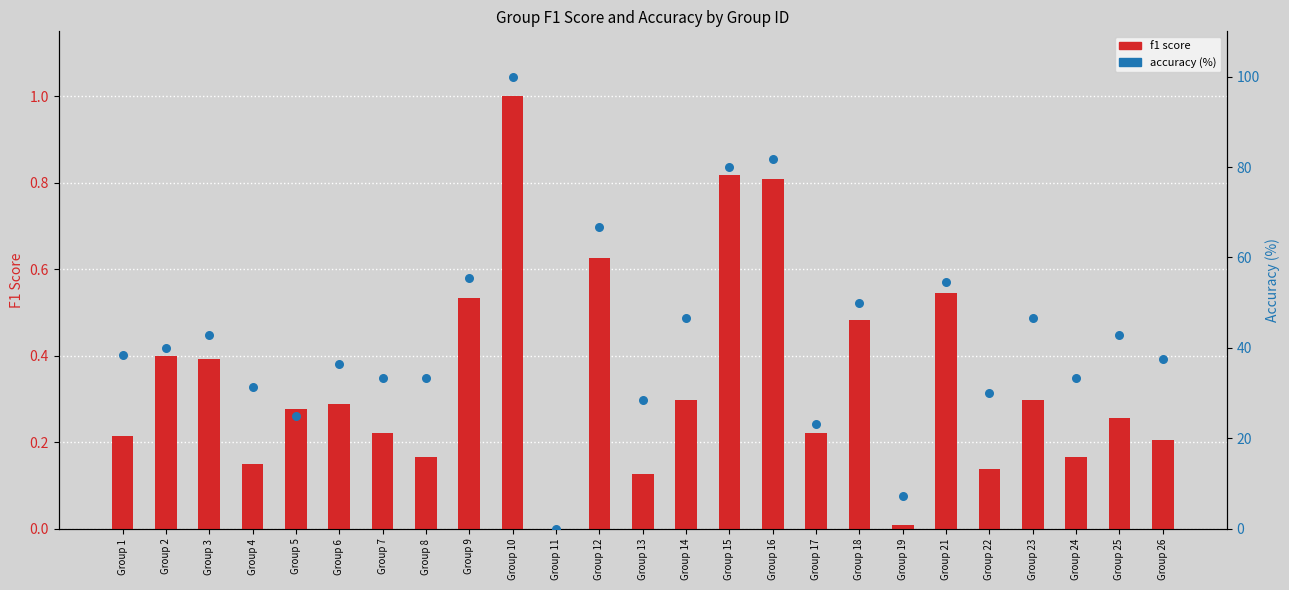

Is the value of f1 score at Group 22 greater than the value of accuracy (%) at Group 12?

No